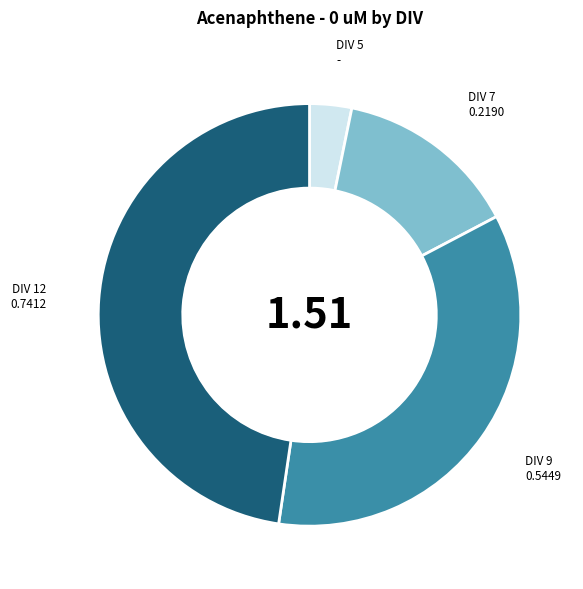

How many segments does this pie chart have?

4